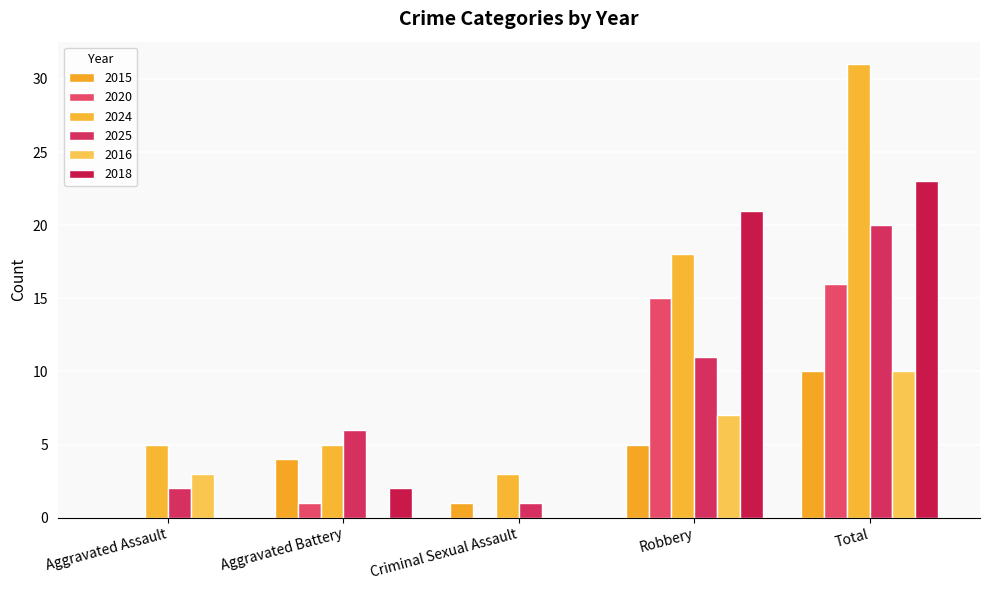

What position from the right is Aggravated Assault?

5